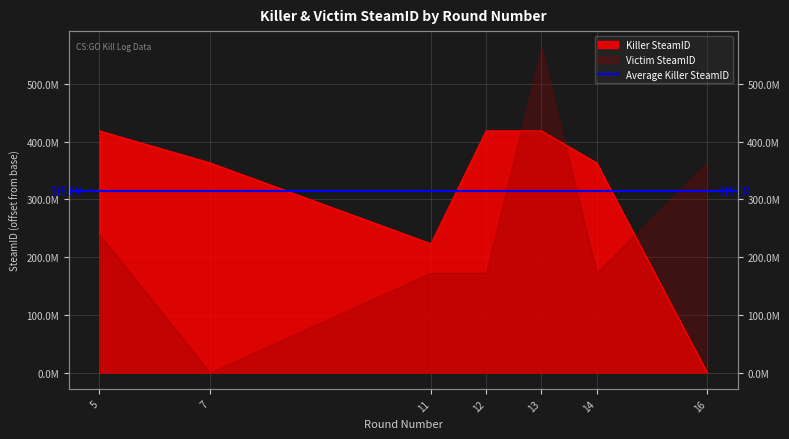

Where does the data first go above 363241179?

5